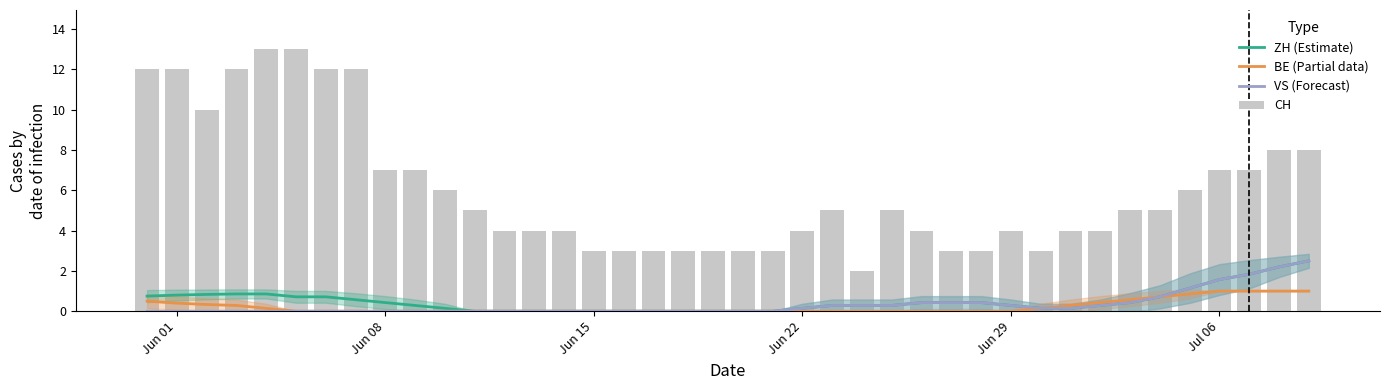

True or false: CH has a value of 12.0 at Jun 01.

True